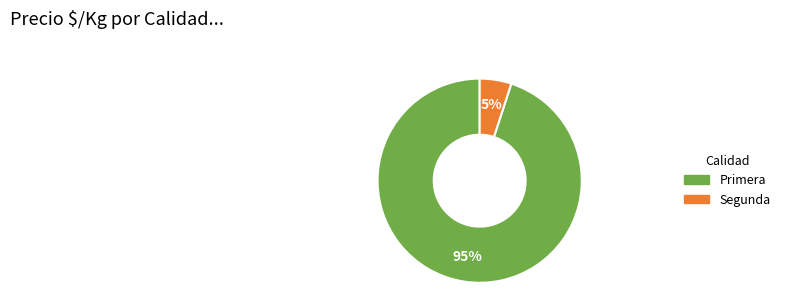

Is there a majority slice in this chart?

Yes